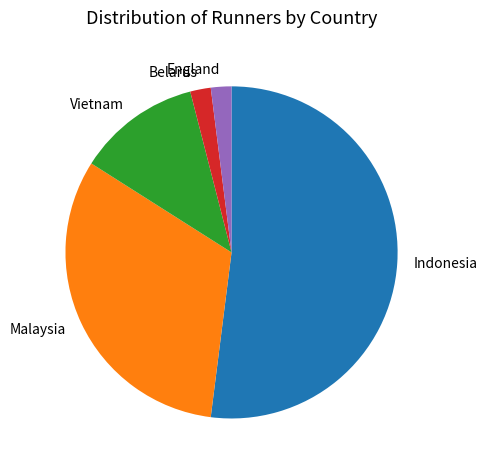

What is the majority slice?

Indonesia